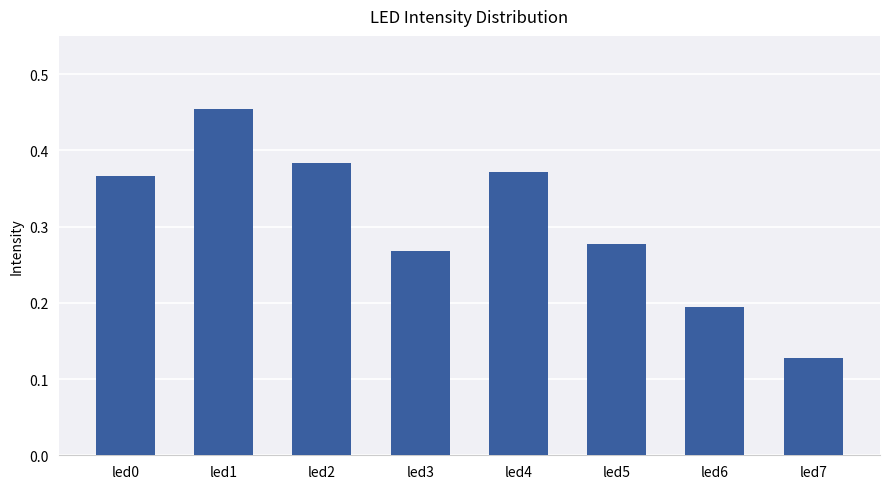

What is the difference between the second highest and second lowest values?

0.2